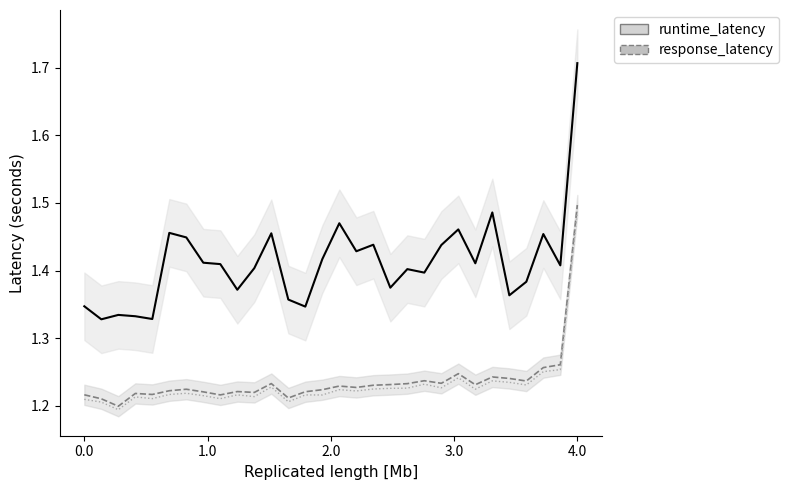

The value of runtime_latency (mean) at 4.0 is 2.7. True or false?

False